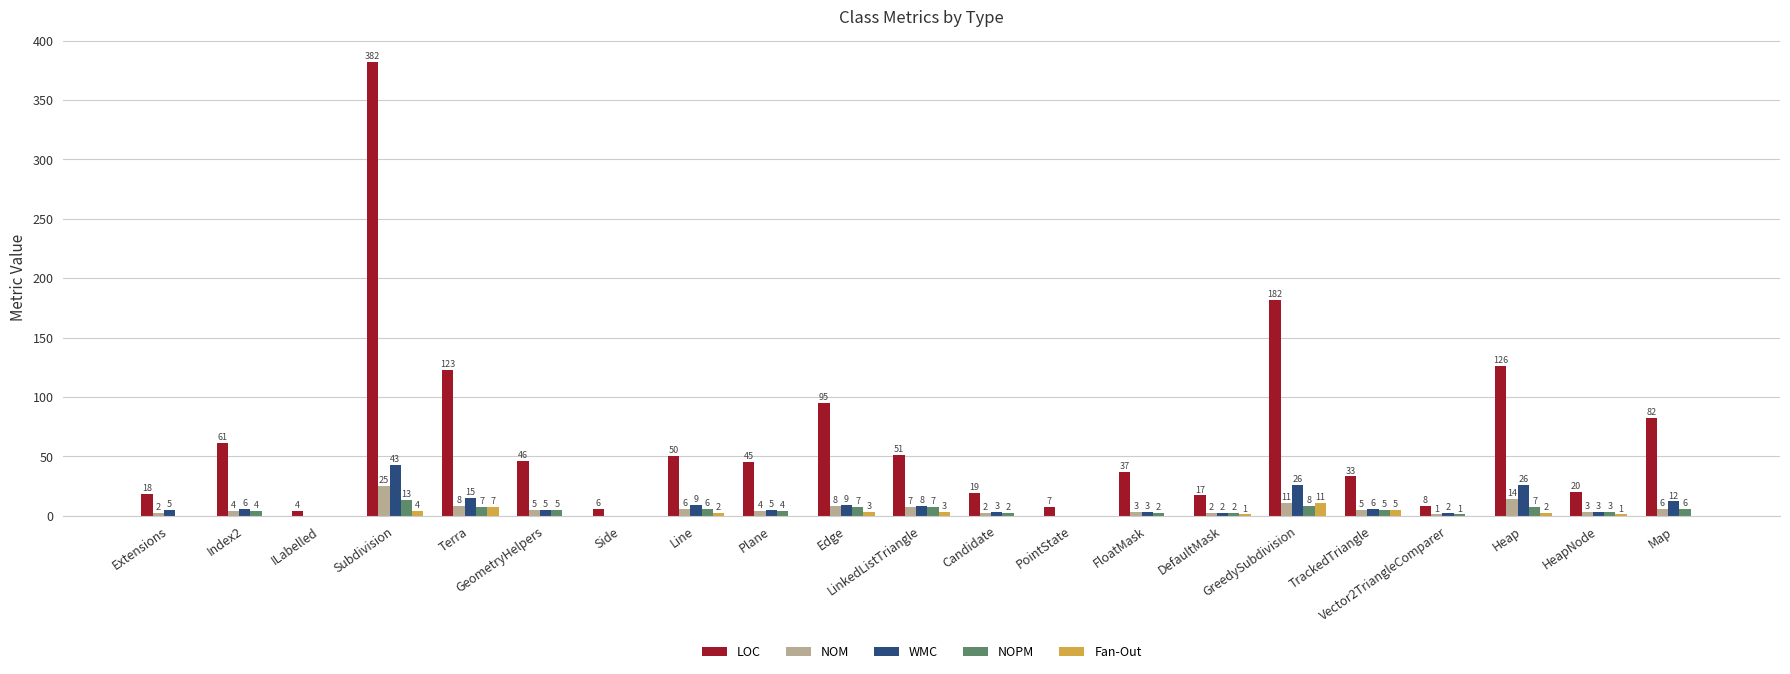

Which series has the largest range (max minus min)?

LOC